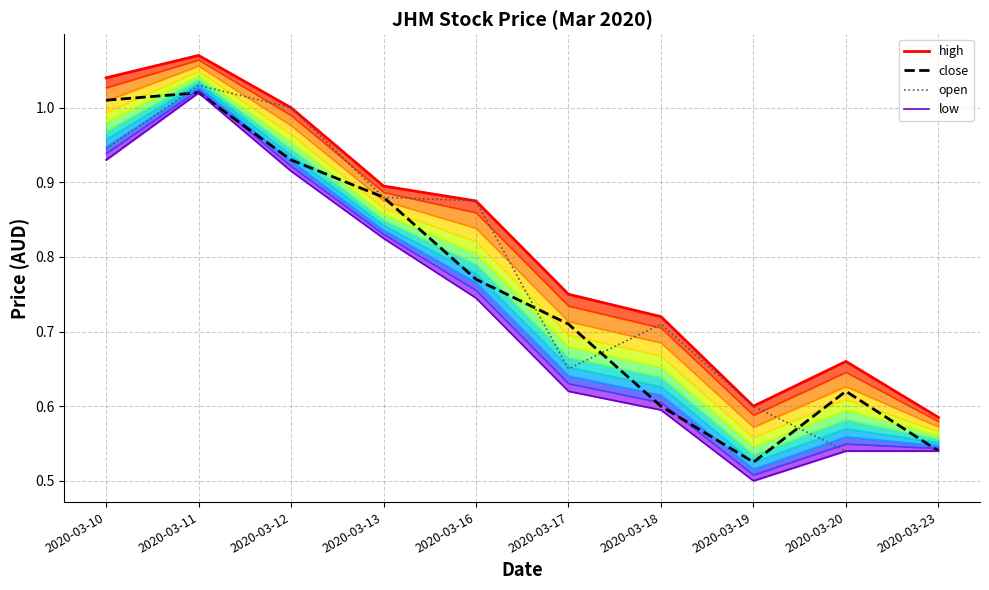

In open, how many points are higher than both neighbors (excluding endpoints)?

2